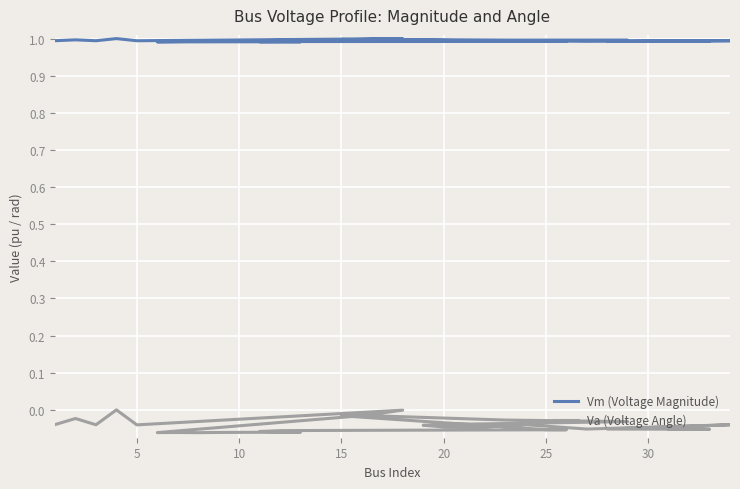

What is the maximum value shown in the chart?

1.0